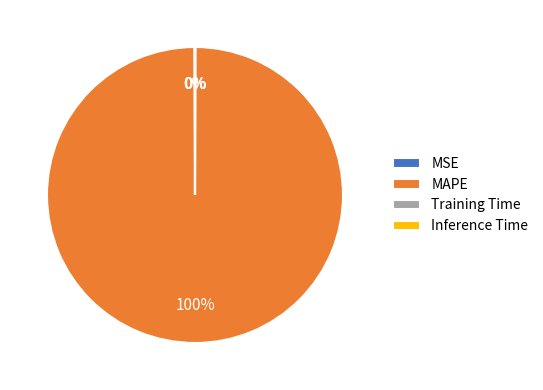

Which slice is the largest?

MAPE